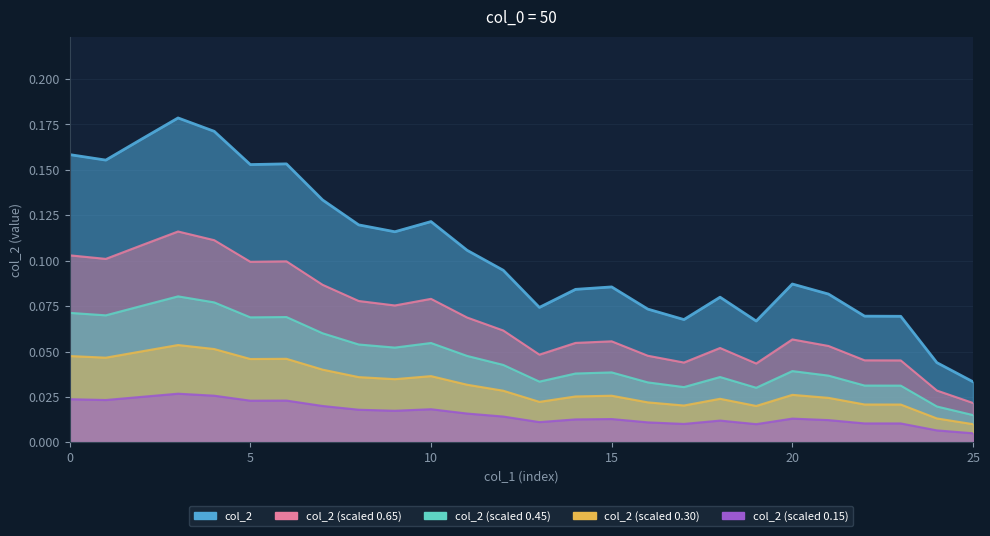

What is the change in value from 5 to 23?

-0.1